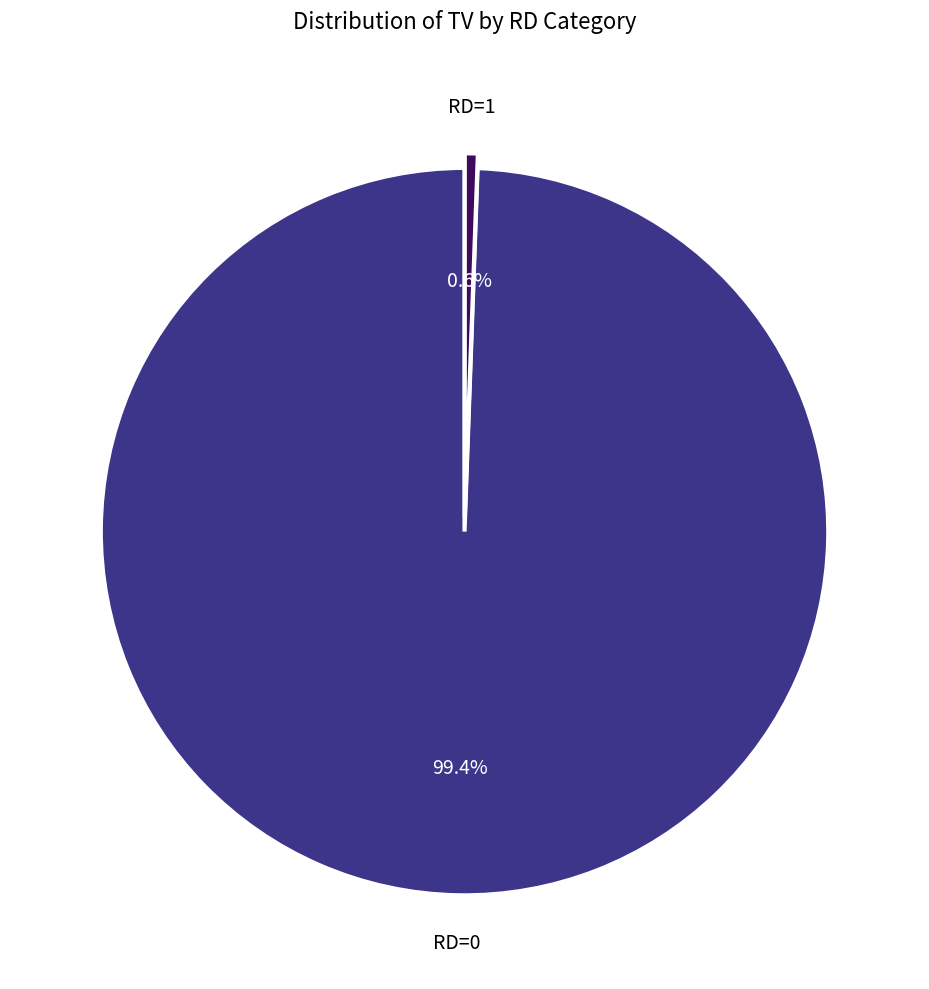

Between RD=1 and RD=0, which is larger?

RD=0